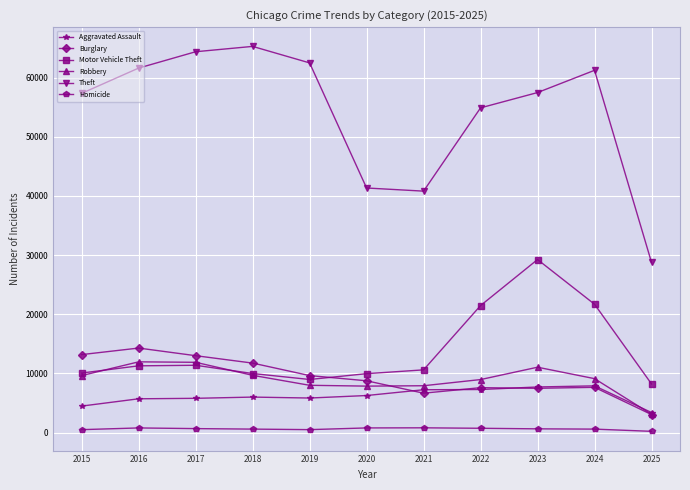

Is it true that Burglary equals 11747 at 2018?

True